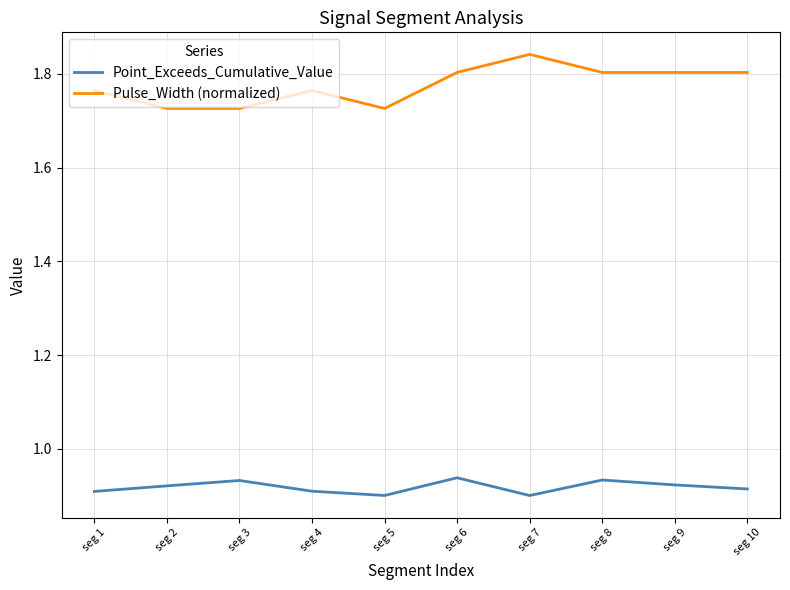

Between seg 5 and seg 7, which series saw the biggest shift?

Pulse_Width (normalized)